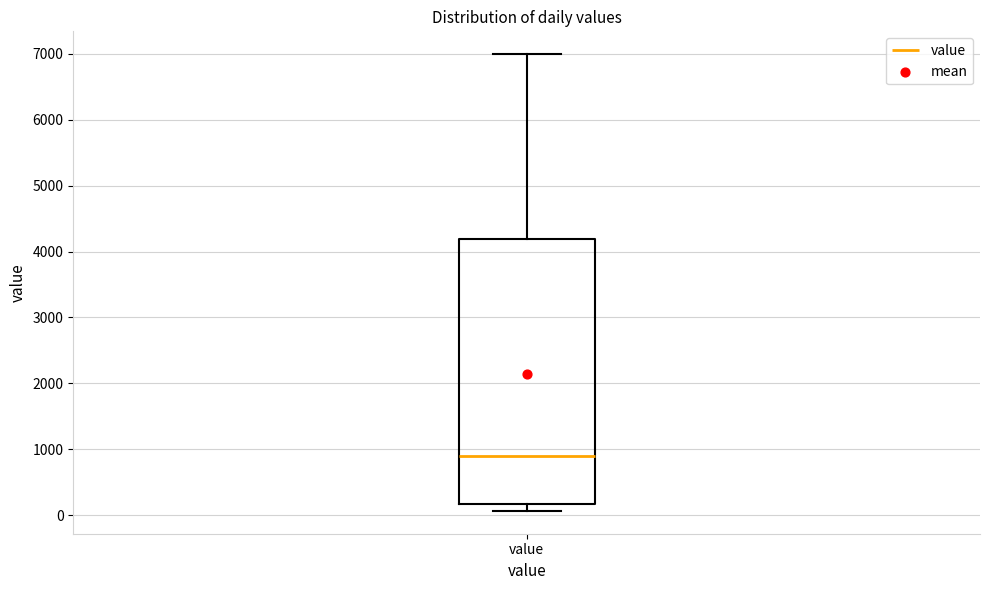

Transcribe this box plot: give where the median line is, the range the box spans, and where the two whiskers end, as read against the y-axis. The values are not printed on the chart, so give them approximately, as read against the axis.

median 900, box 200 to 4200, whiskers 100 to 7000